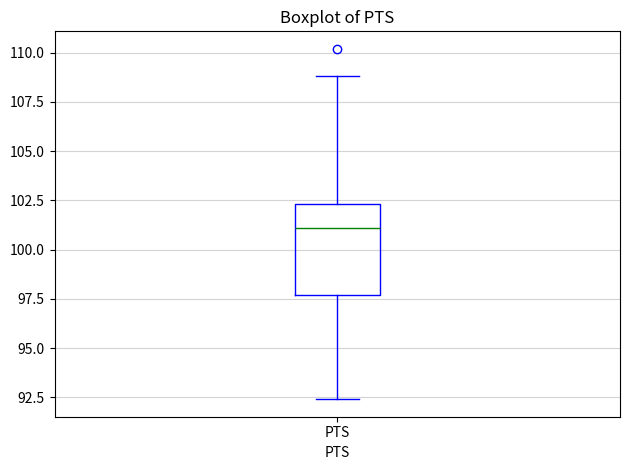

Read this box plot against the y-axis: the position of the median line, the range covered by the box, and the ends of both whiskers. The values are not printed on the chart, so give them approximately, as read against the axis.

median 101.0, box 97.5 to 102.5, whiskers 92.5 to 109.0